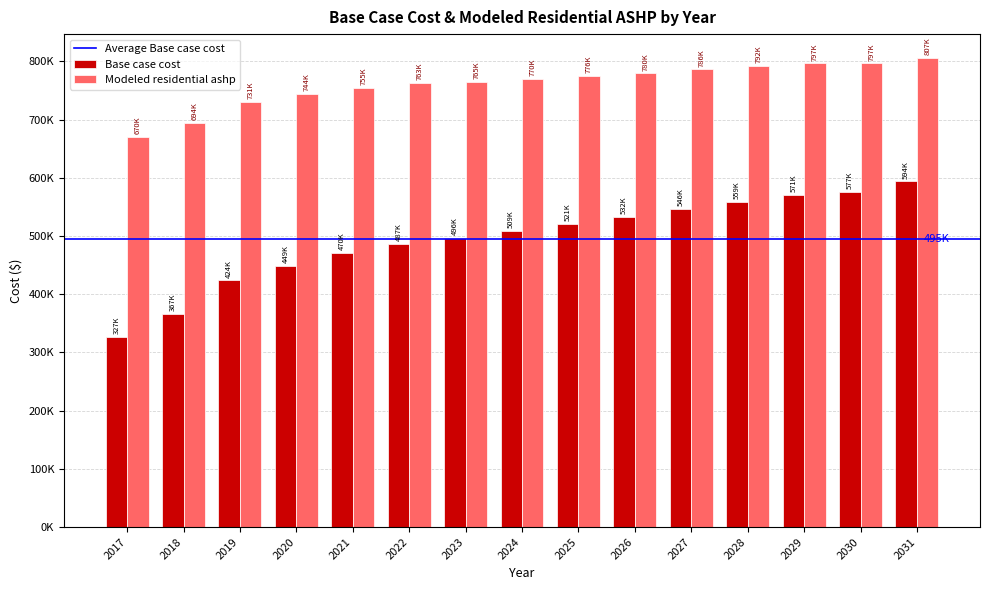

Is the value of Modeled residential ashp at 2017 greater than the value of Base case cost at 2021?

Yes